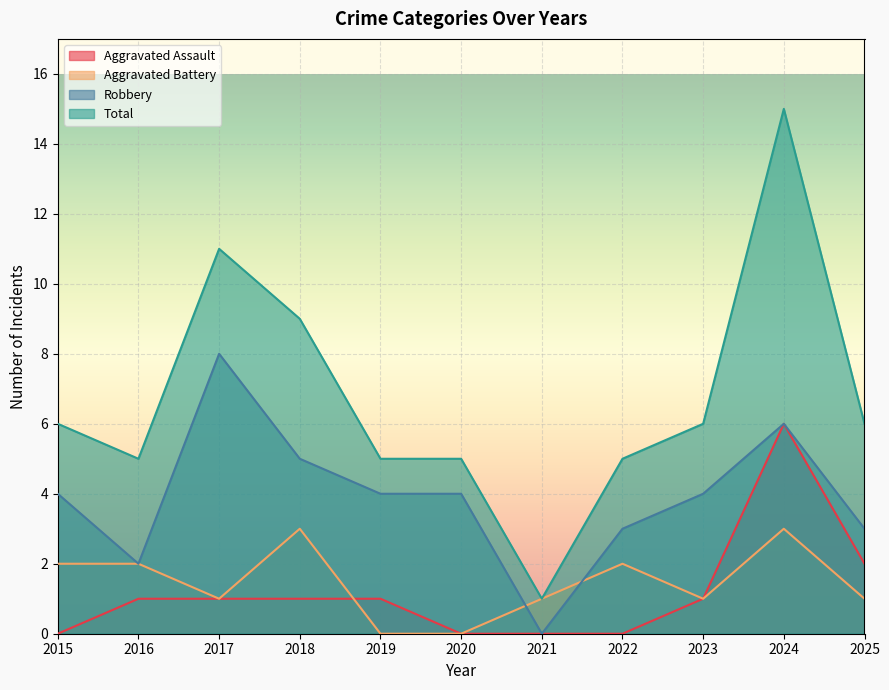

True or false: Aggravated Battery has more than 1 points higher than both neighbors.

True